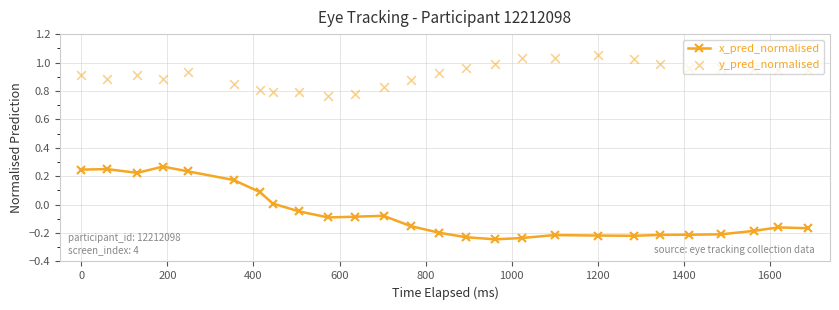

Which series has the largest Y range (max minus min)?

x_pred_normalised